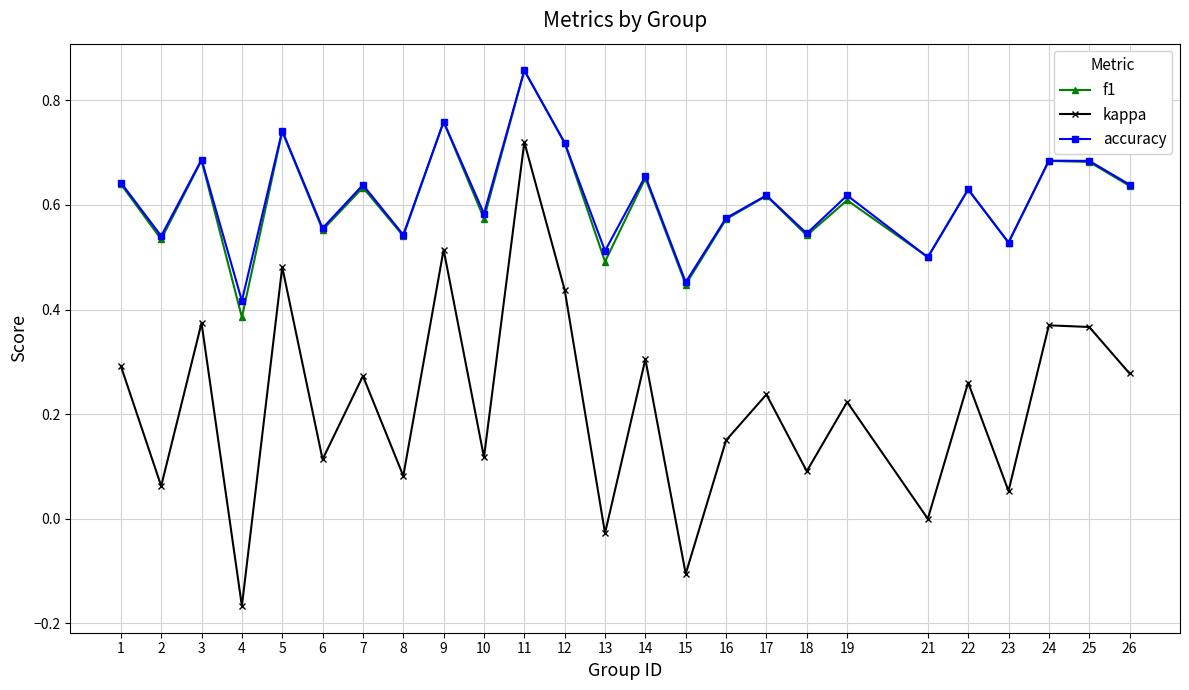

Which category has the highest value across all series?

11